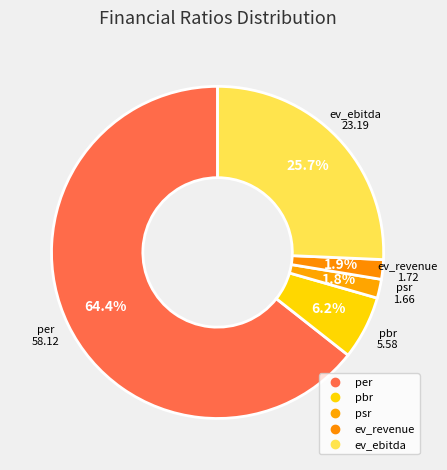

Which category has the biggest portion of the pie?

per